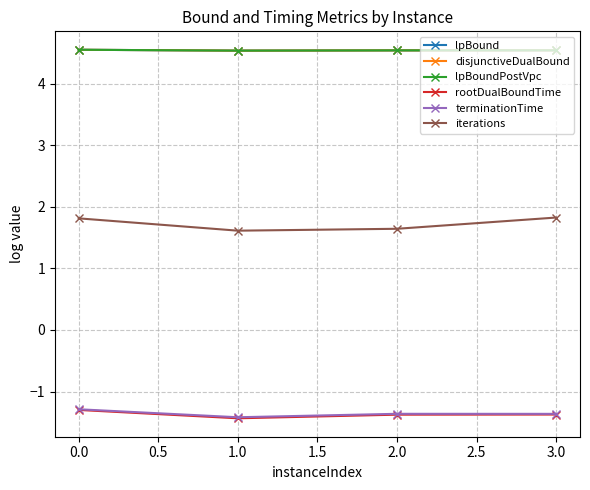

What is the minimum value for iterations?

1.6